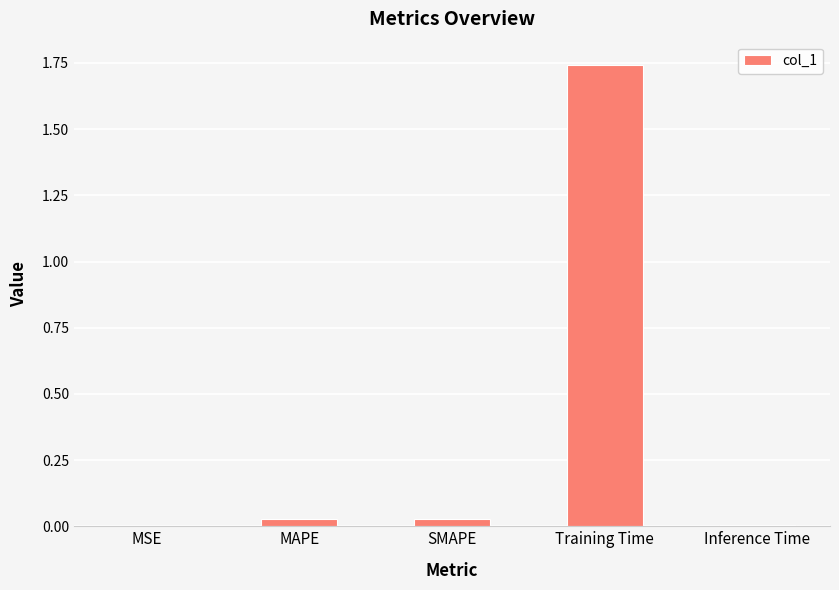

At which category does the chart reach its peak across all series?

Training Time